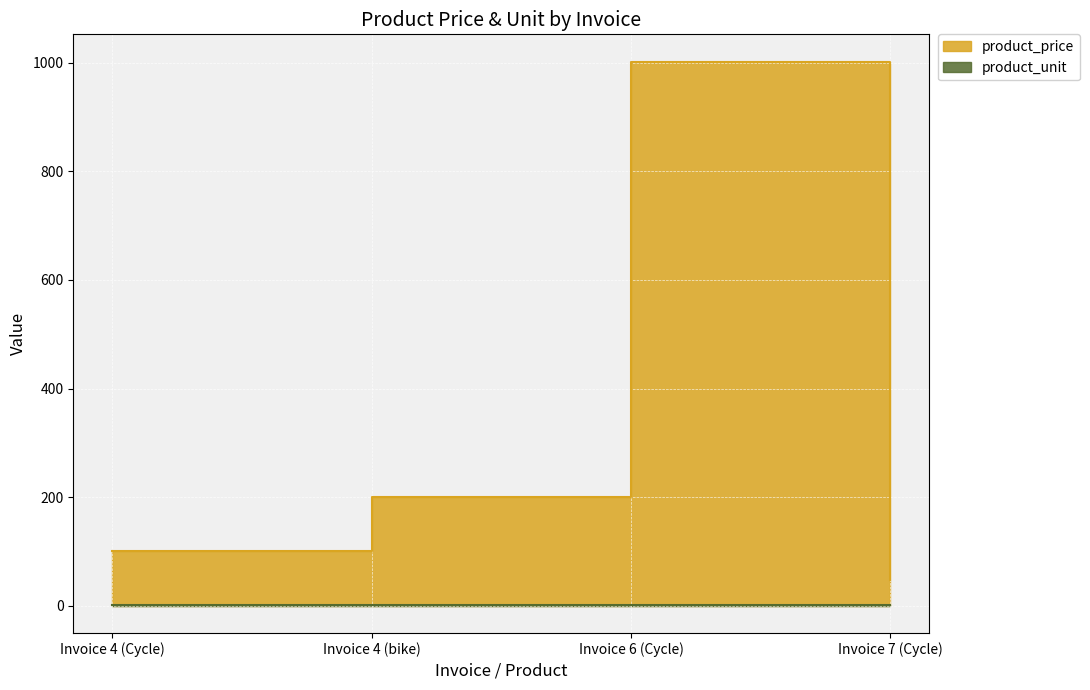

What is the smallest value displayed?

1.0